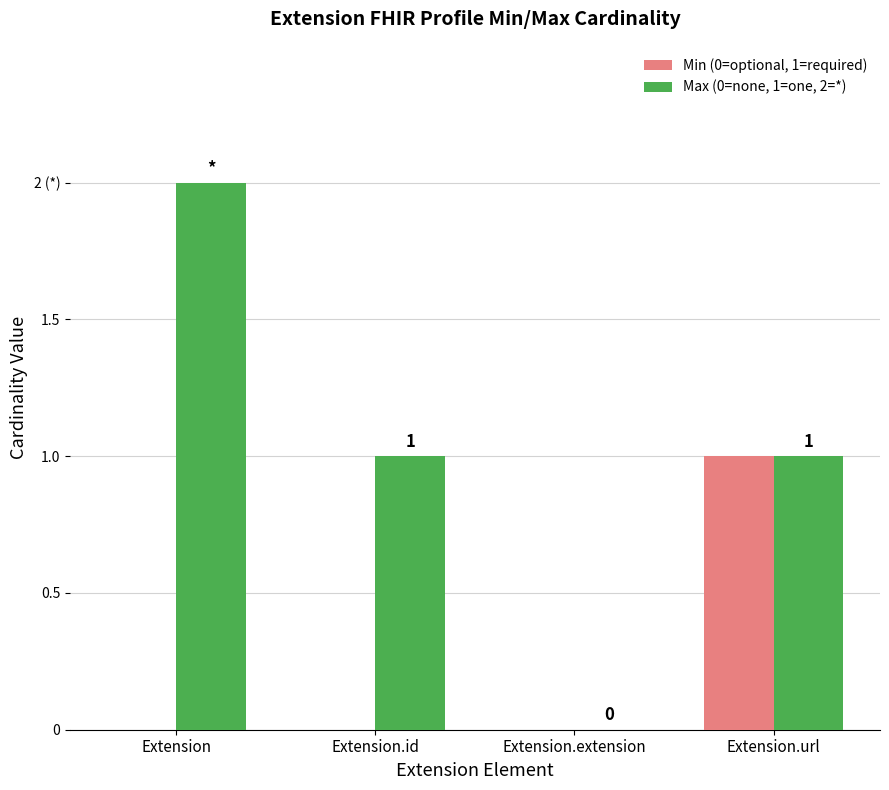

Is it true that Max (0=none, 1=one, 2=*) equals 2 at Extension?

True